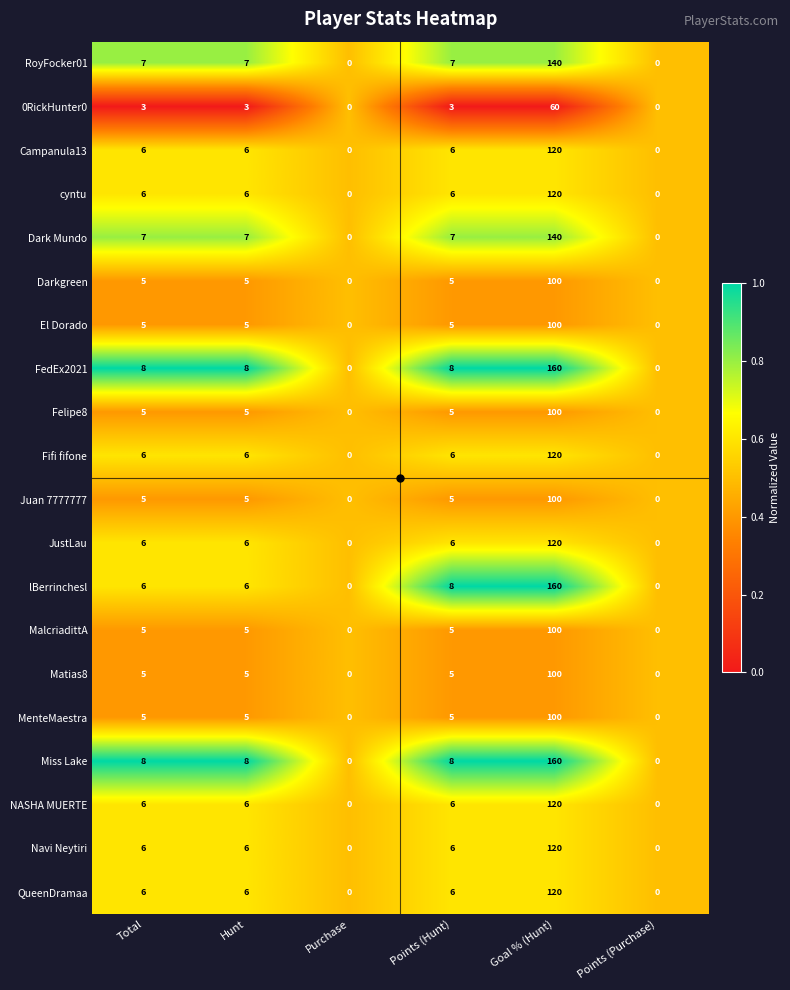

What is the difference between the highest and lowest values at Goal % (Hunt)?

100